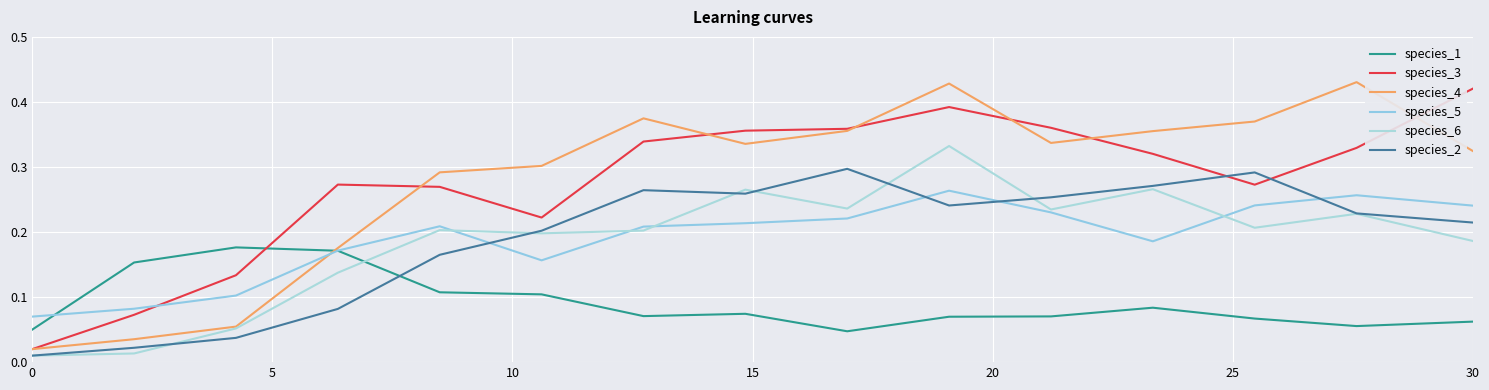

Does the chart have visible grid lines?

Yes